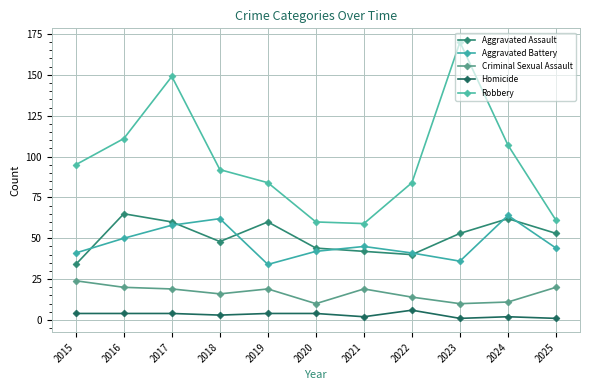

At how many categories does at least one series exceed 96?

4